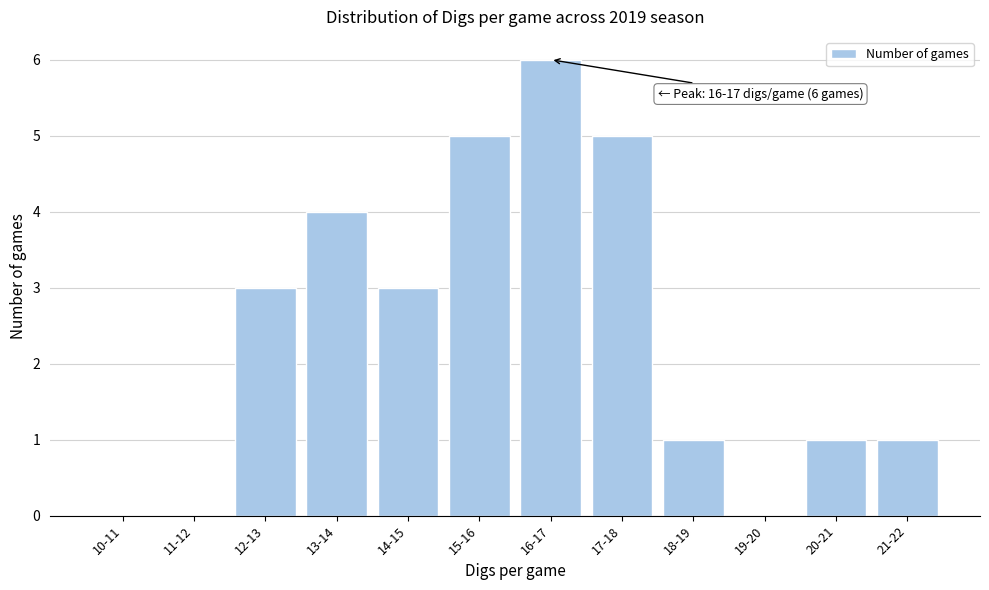

Reading left to right, what are all the values shown in this chart?

10-11=0	11-12=0	12-13=3	13-14=4	14-15=3	15-16=5	16-17=6	17-18=5	18-19=1	19-20=0	20-21=1	21-22=1